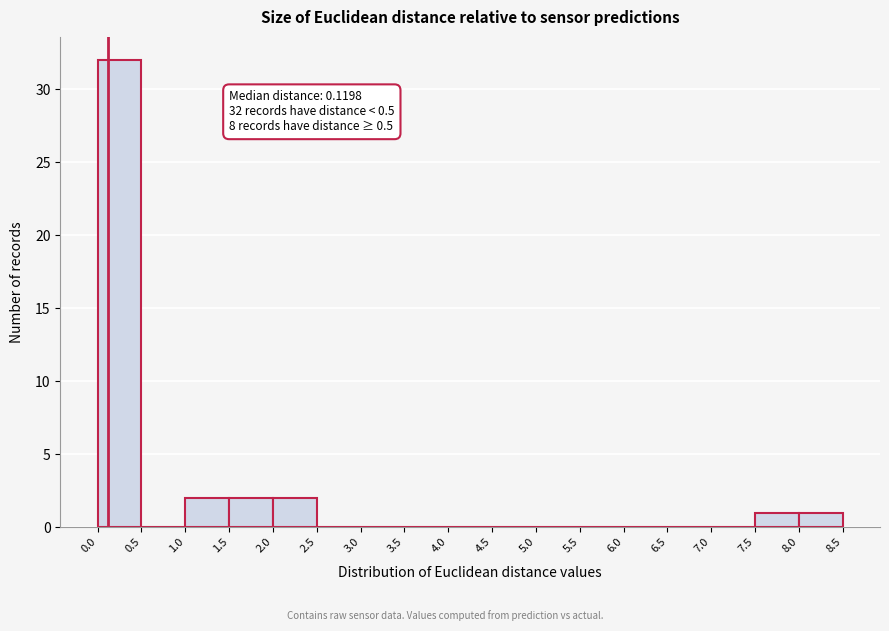

Over which range of the x-axis is the bar tallest?

0.0 to 0.5